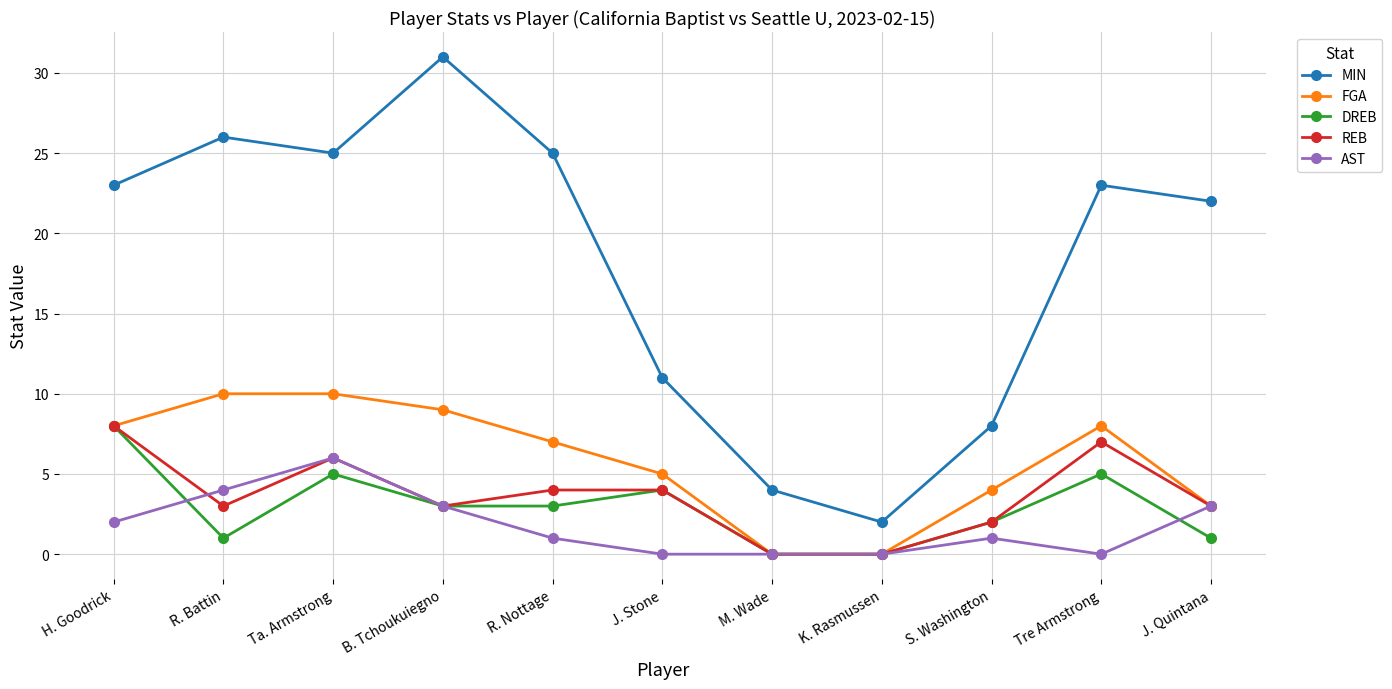

What is the difference between the maximum and minimum values in the FGA series?

10